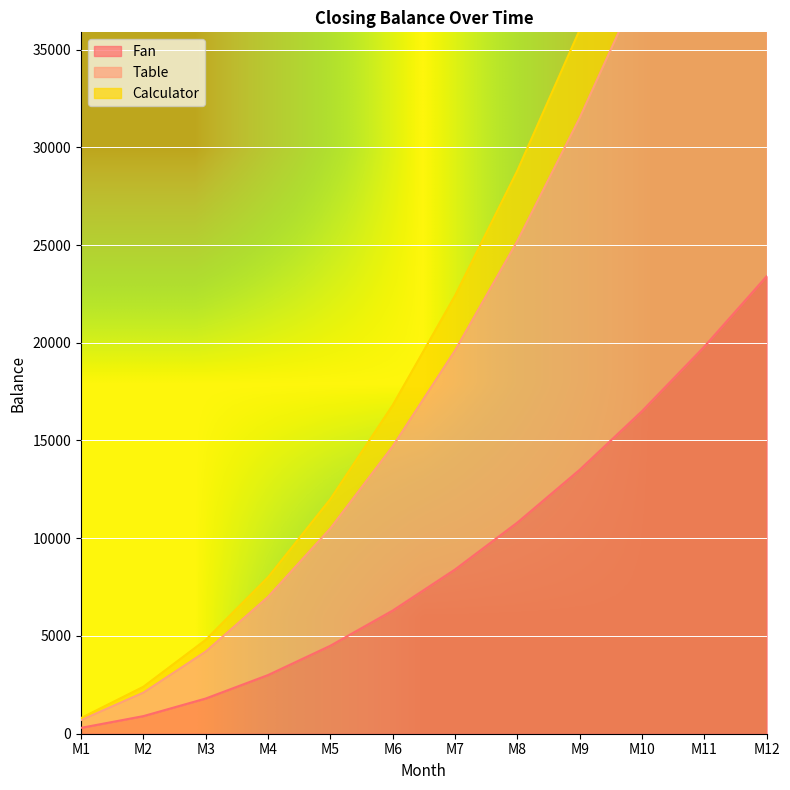

At which label is Fan closest to 11850?

M8